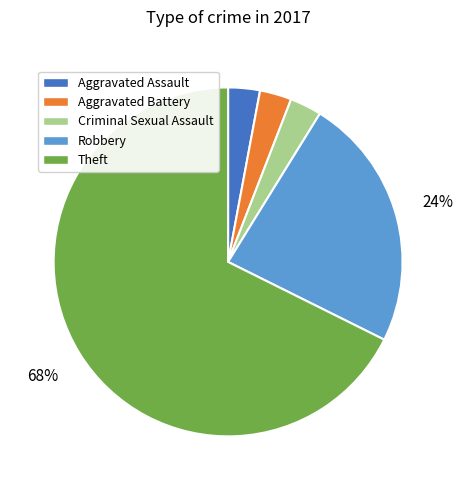

True or false: Robbery accounts for 11% of the total.

False